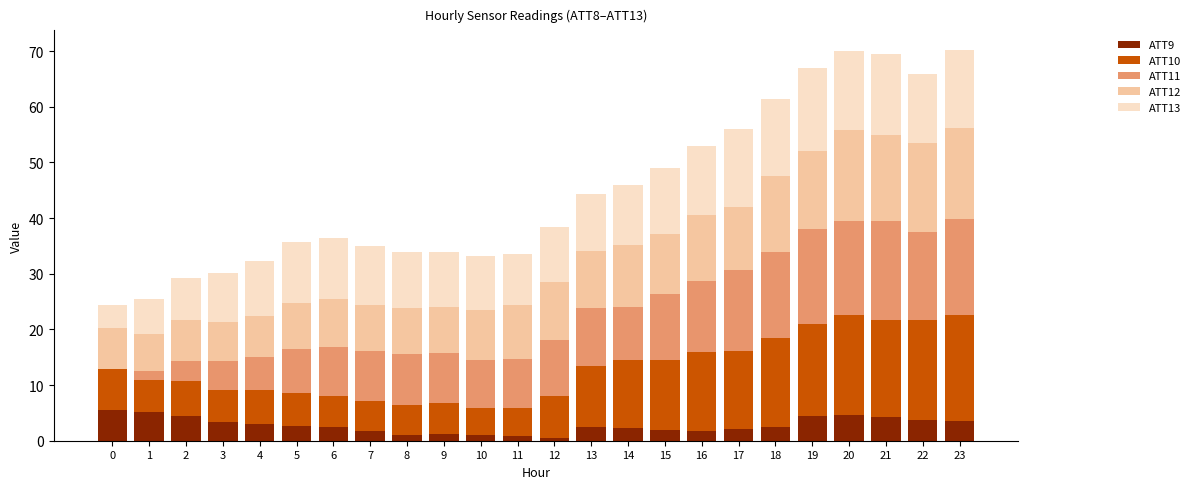

How many distinct data groups are displayed?

5